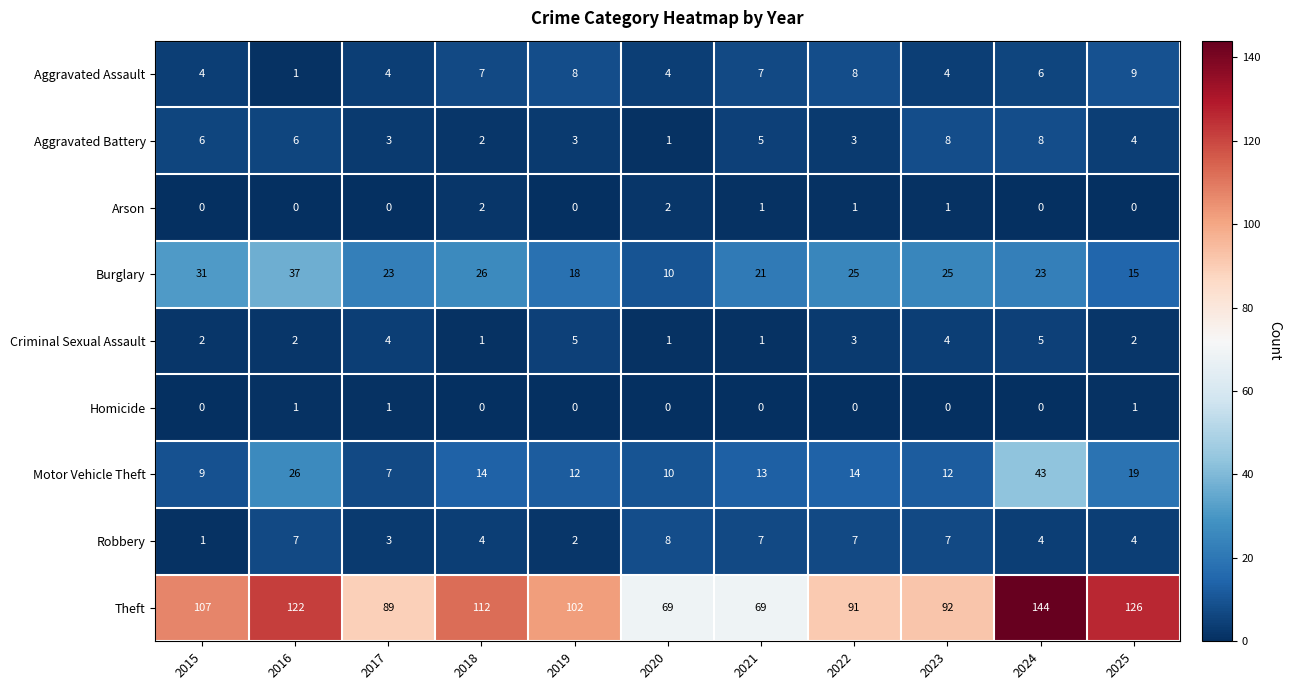

At which label does Theft first exceed 102?

2015